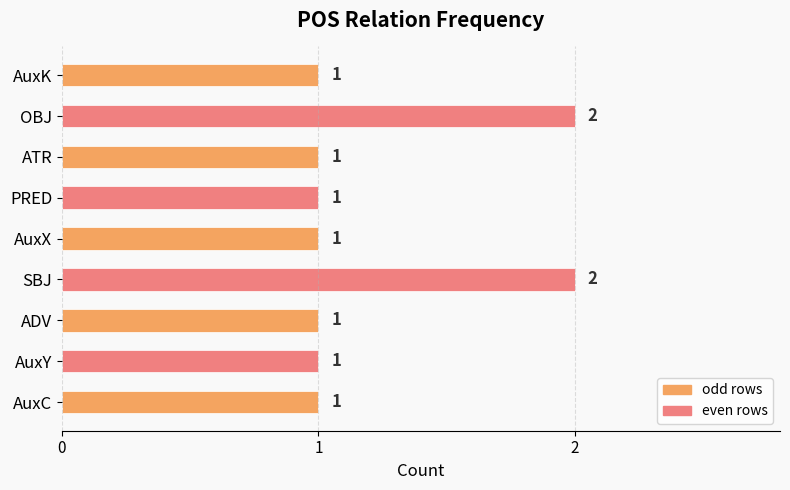

What is the minimum value shown in the chart?

1